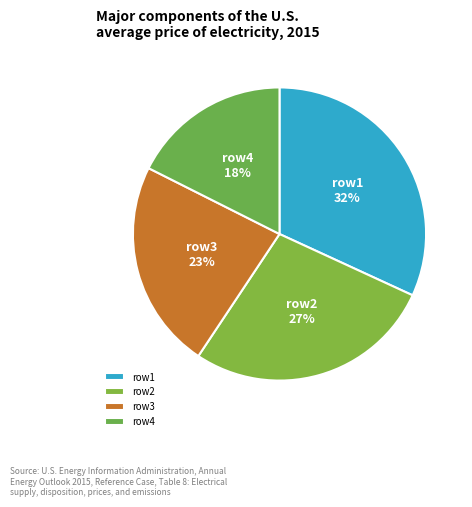

Is it true that row3 is 9% of the pie?

False